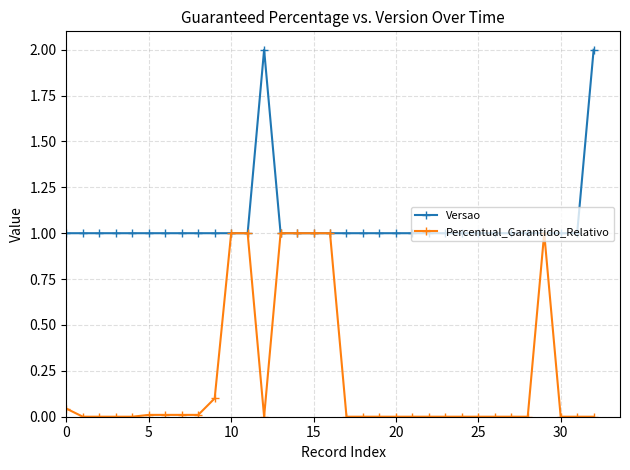

How many lines are shown in the chart?

2